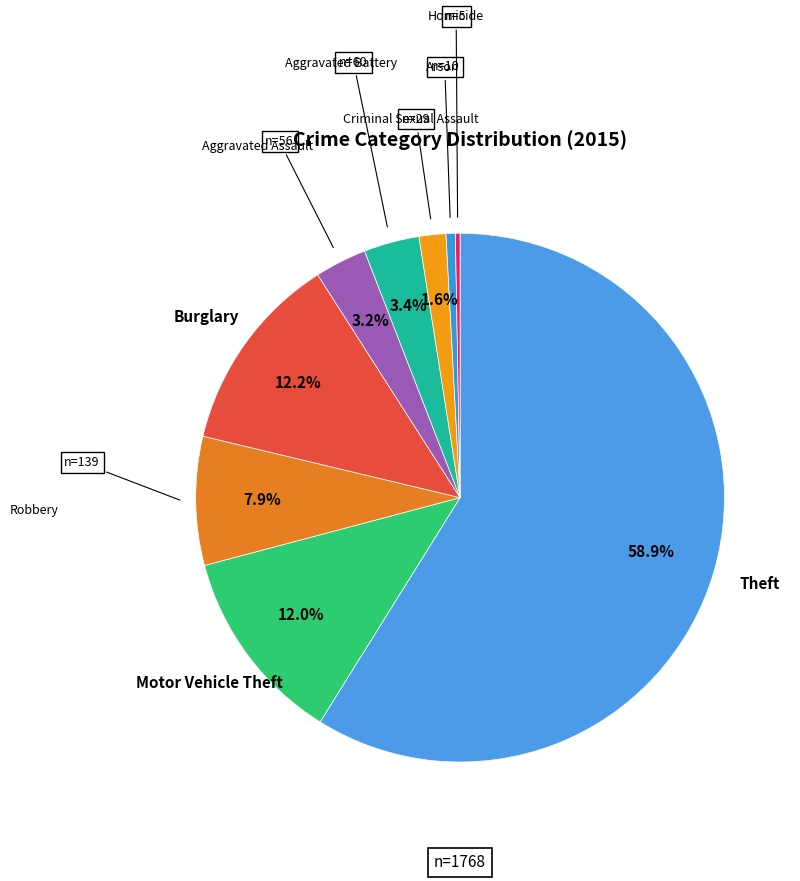

How many slices are in this pie chart?

9